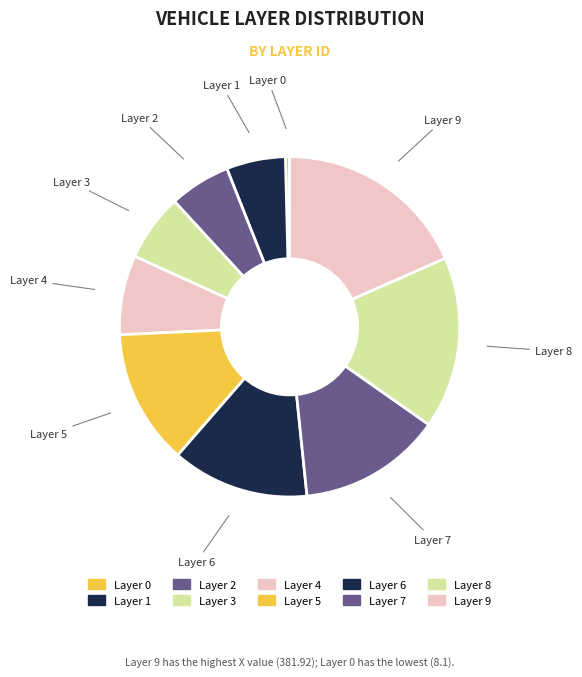

Does Layer 0 account for over 50% of the chart?

No